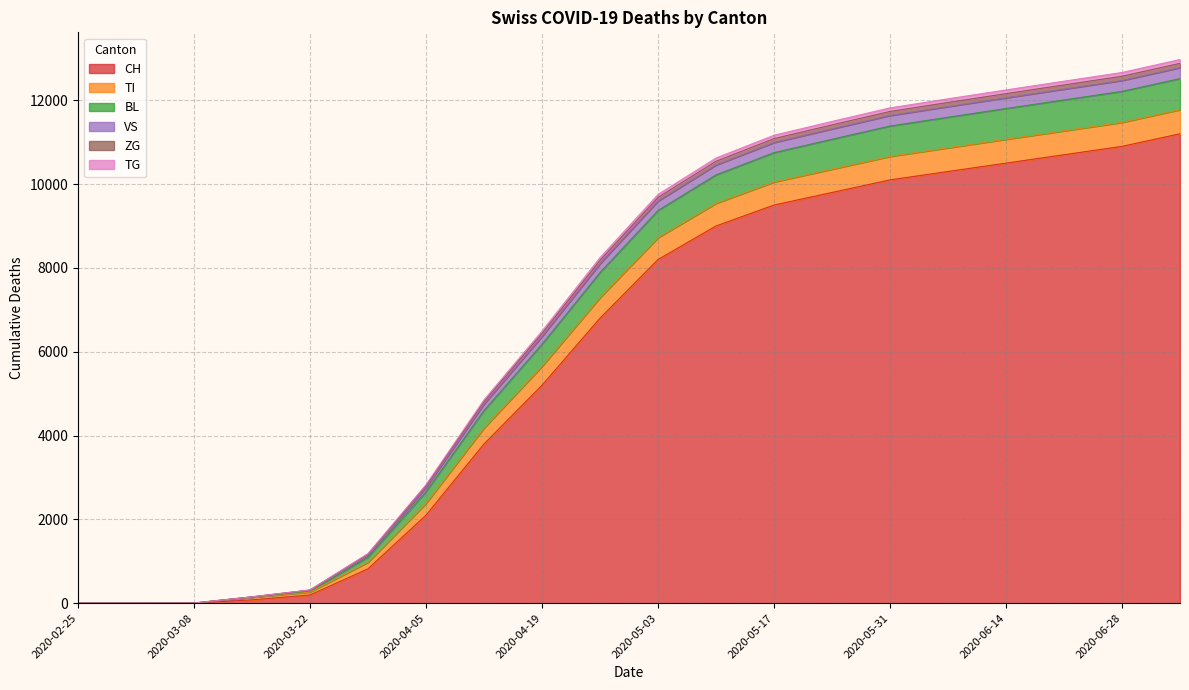

What is the highest value of the CH series?

11200